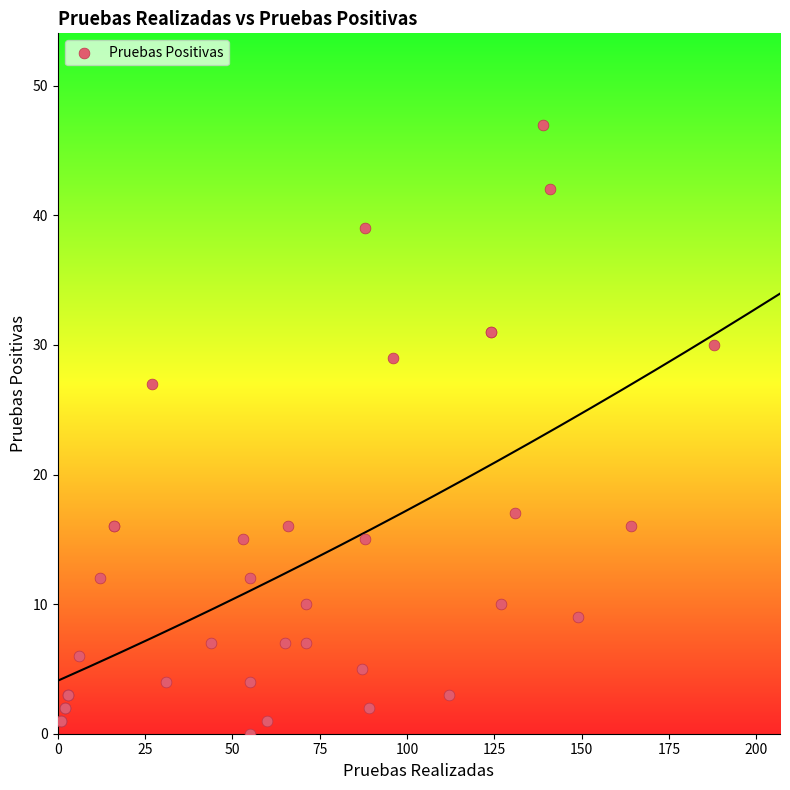

What Y value in the scatter plot is closest to 23?

27